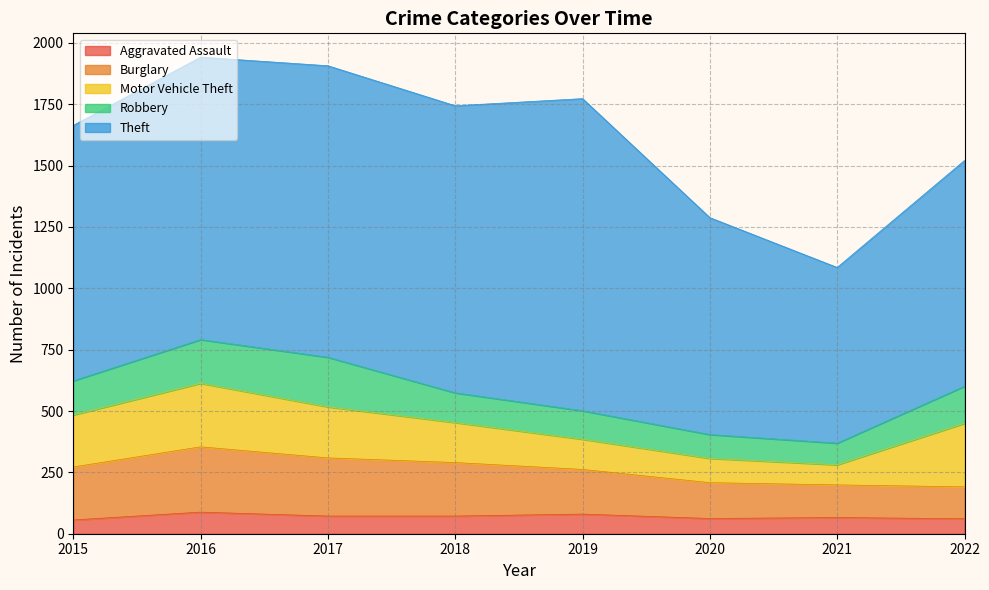

What is the spread (max minus min) of values at 2016?

1063